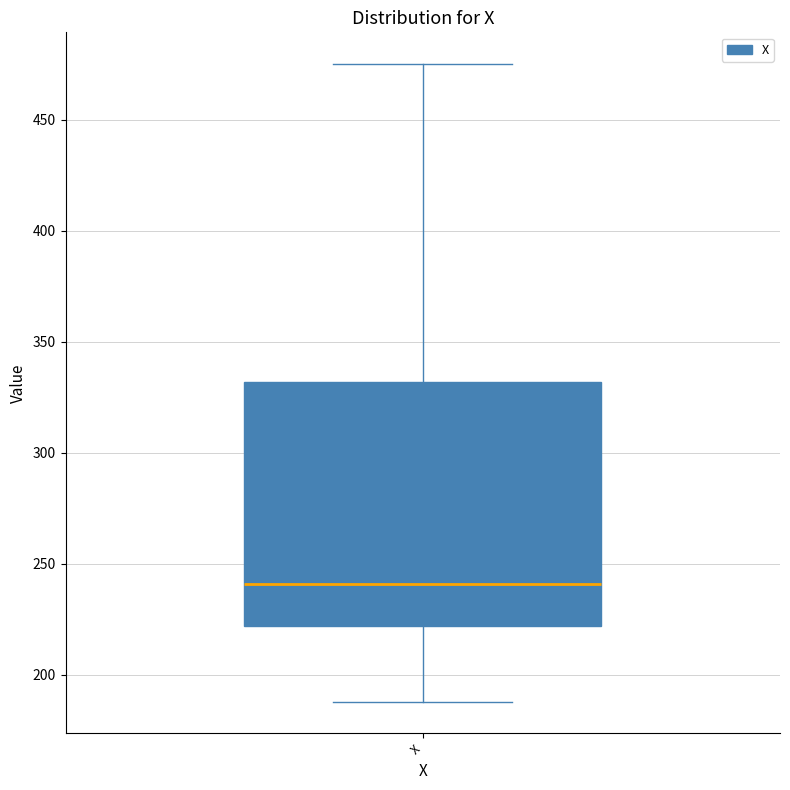

Read this box plot against the y-axis: the position of the median line, the range covered by the box, and the ends of both whiskers. The values are not printed on the chart, so give them approximately, as read against the axis.

median 240, box 220 to 330, whiskers 190 to 475